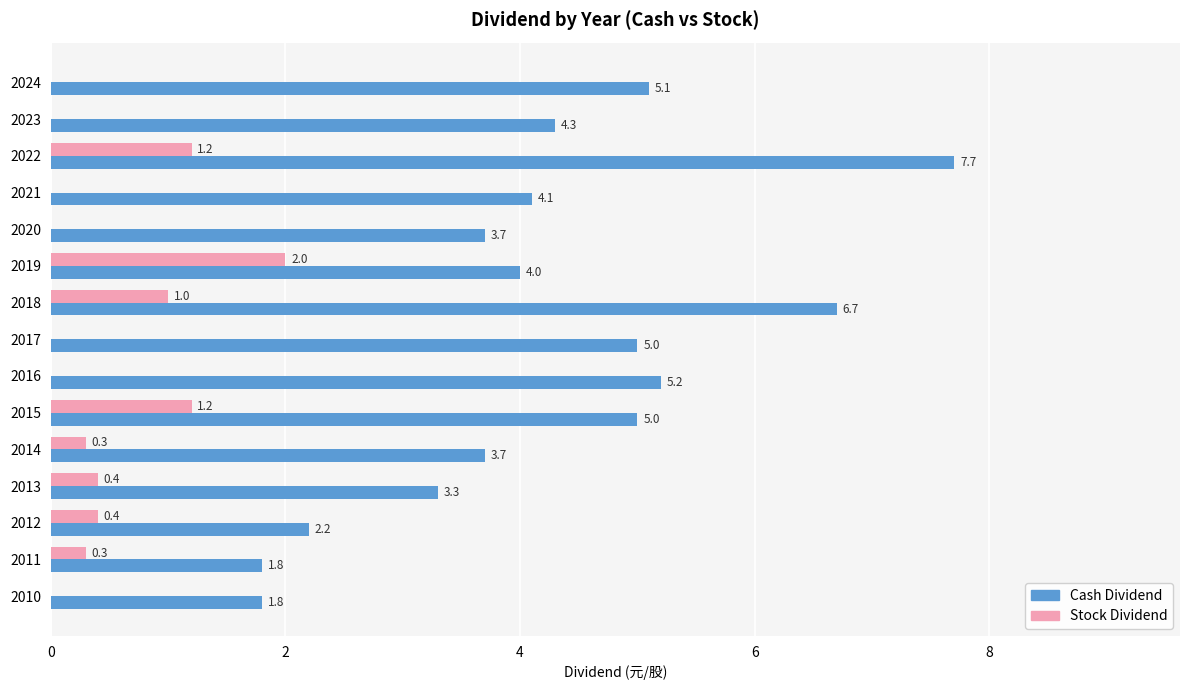

The Stock Dividend series shows 1.0 at 2018. True or false?

True